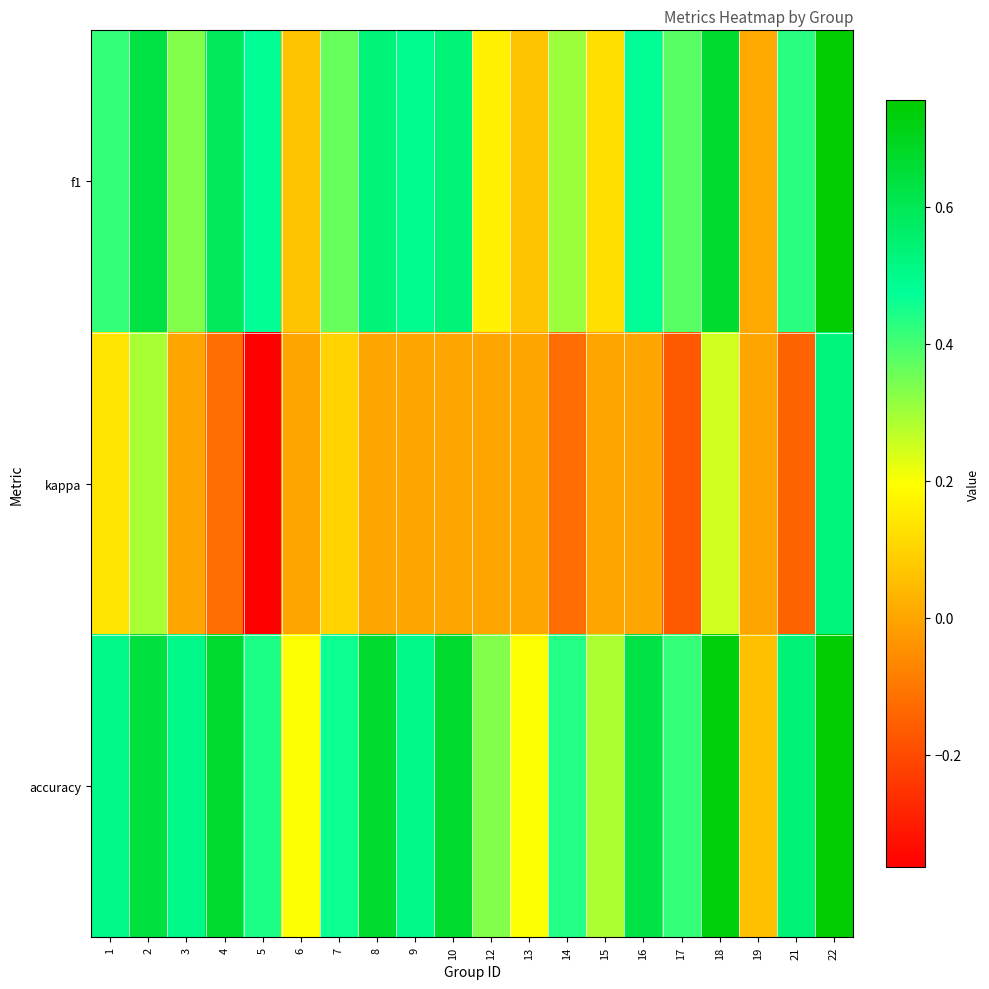

What is the difference between the highest and lowest values at 18?

0.5